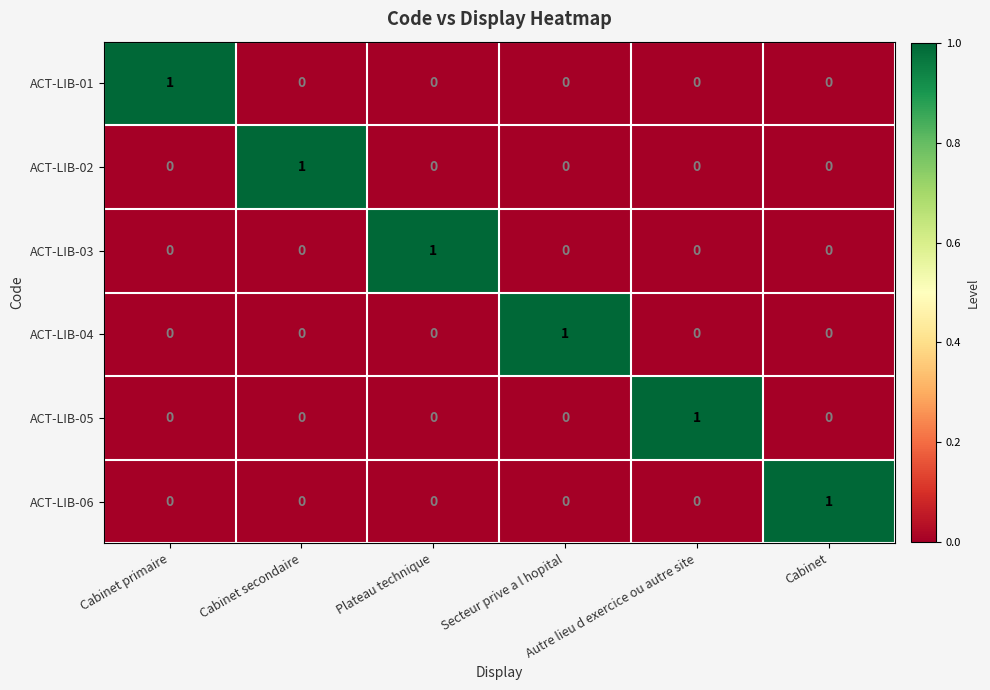

Count the ACT-LIB-01 values in the range 0 to 1.

6